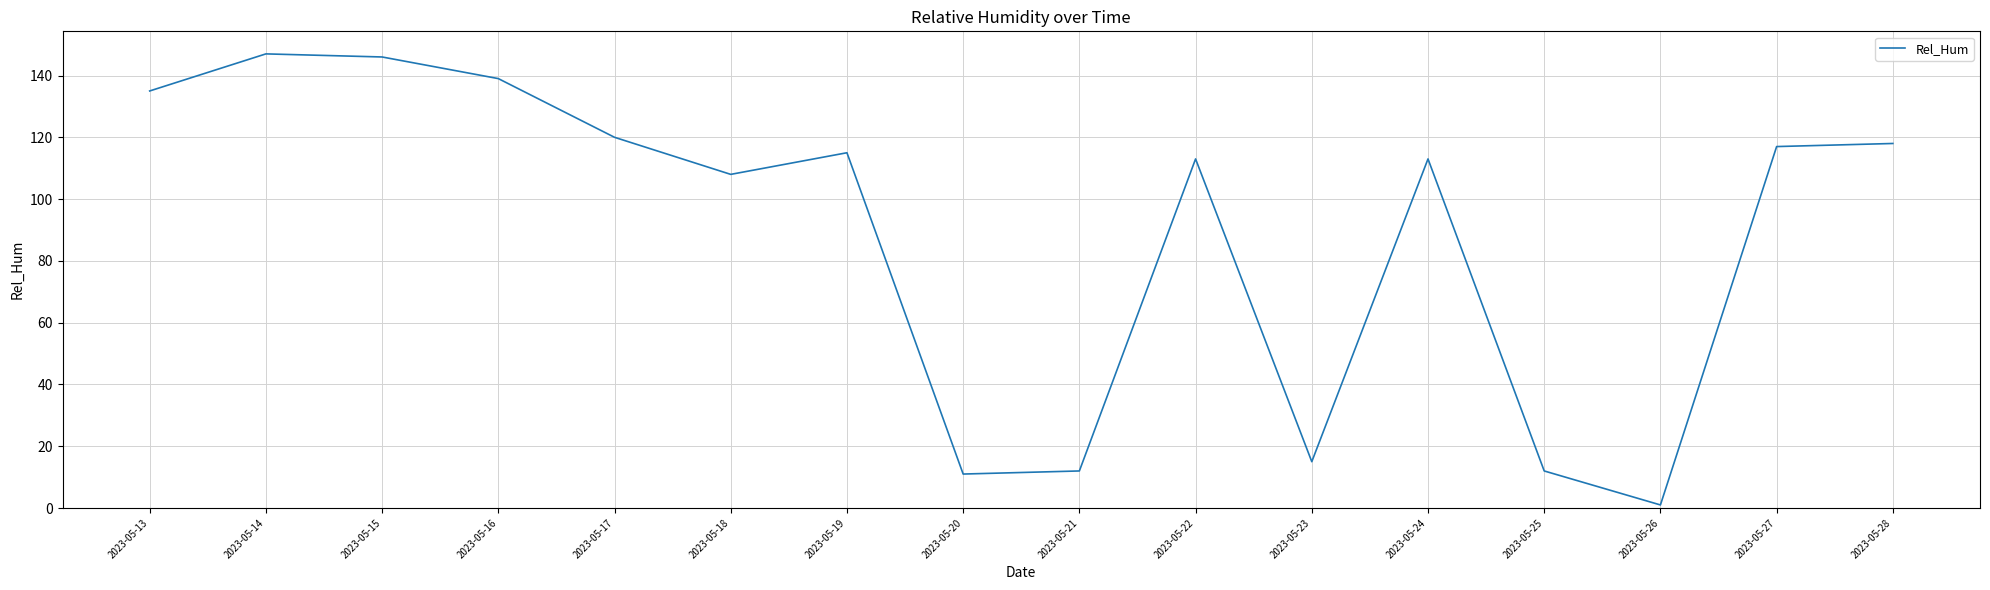

What is the difference between the maximum and minimum values?

146